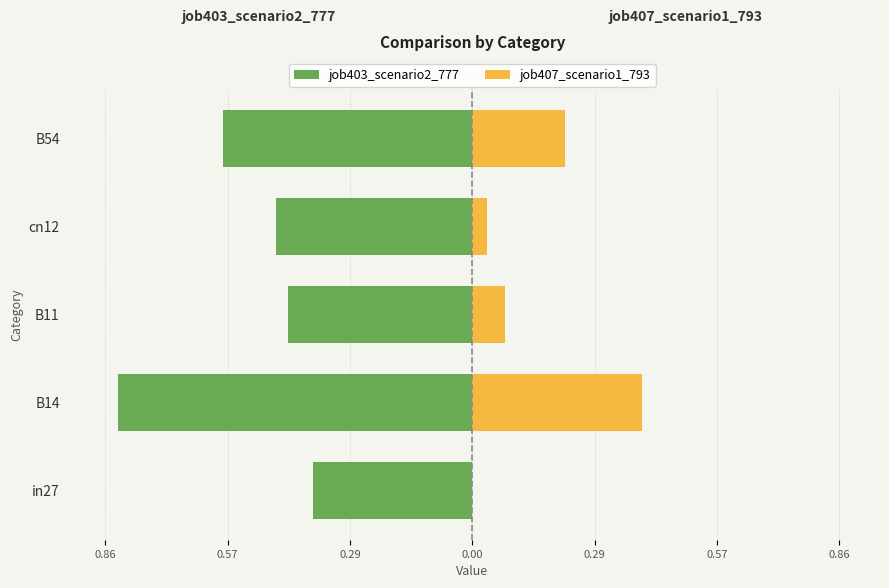

How many data points in job407_scenario1_793 are above 0?

4